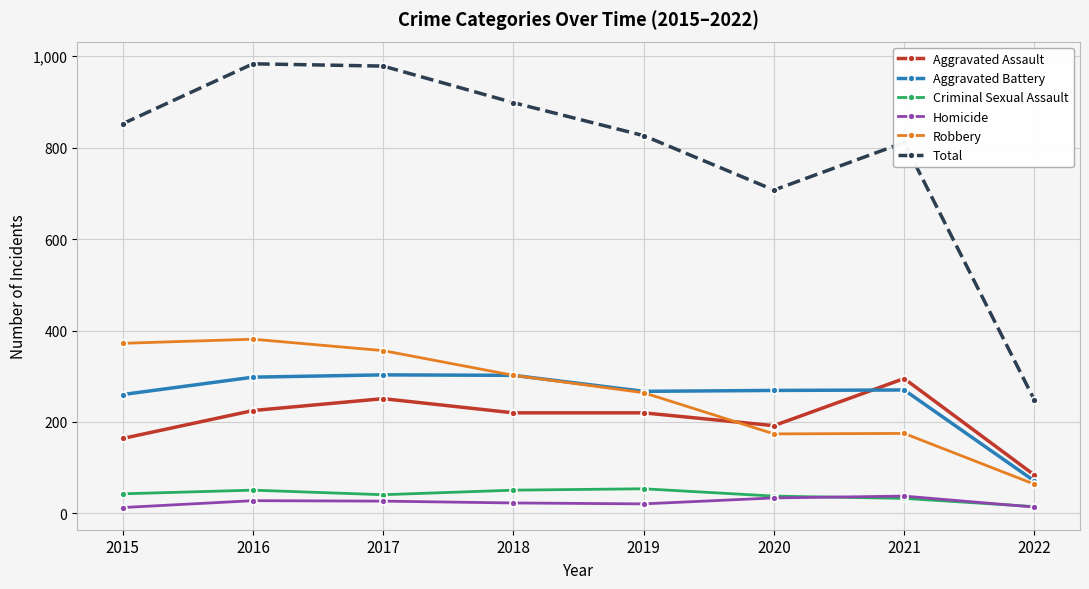

What are all the series names shown in the legend?

Aggravated Assault, Aggravated Battery, Criminal Sexual Assault, Homicide, Robbery, Total